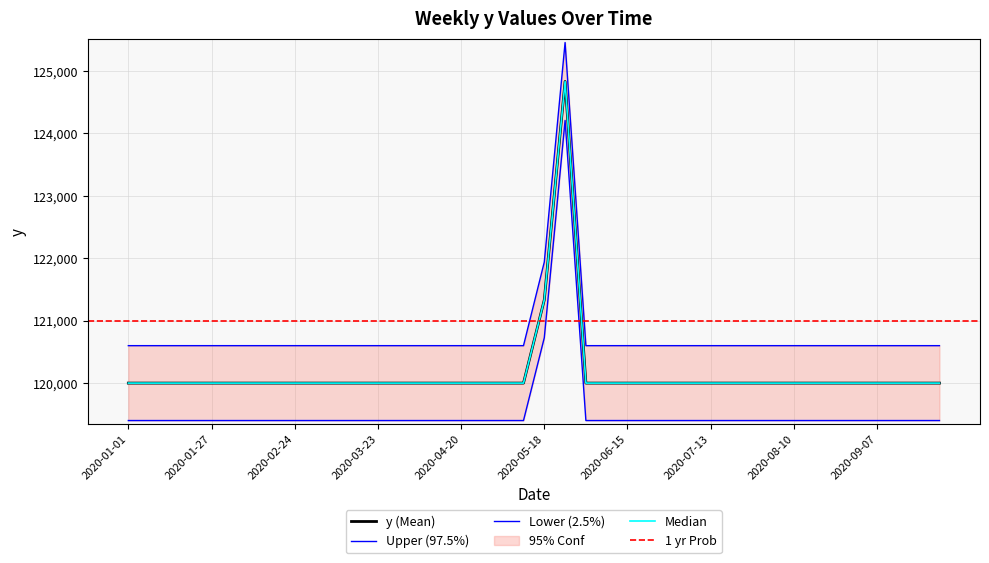

Where is the first local maximum?

2020-05-25